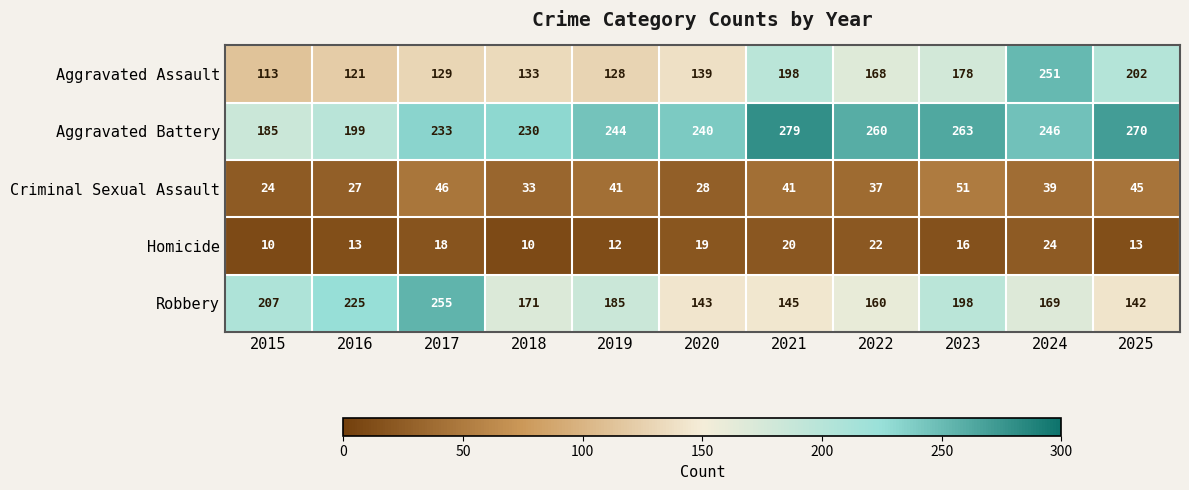

What is the spread (max minus min) of values at 2015?

197